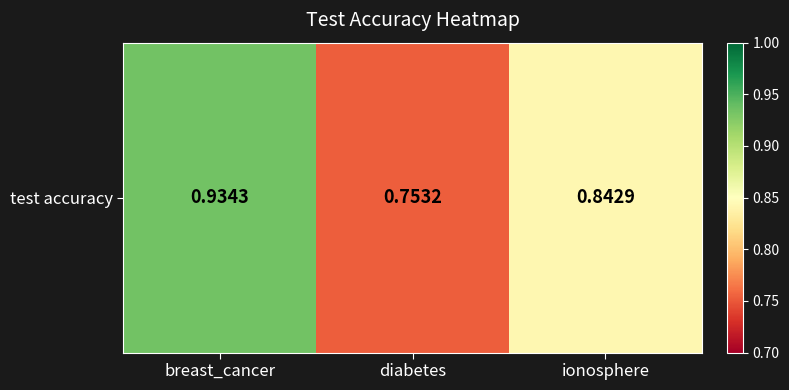

Which category has the lowest value across all series?

diabetes